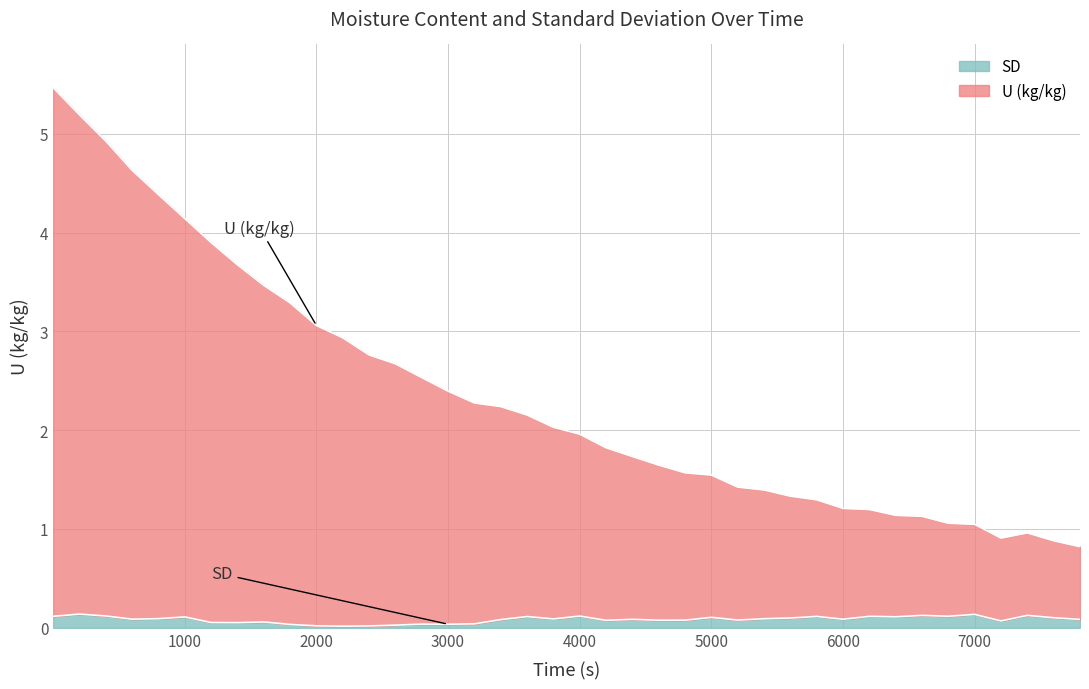

True or false: SD has more than 2 interior local peaks.

True